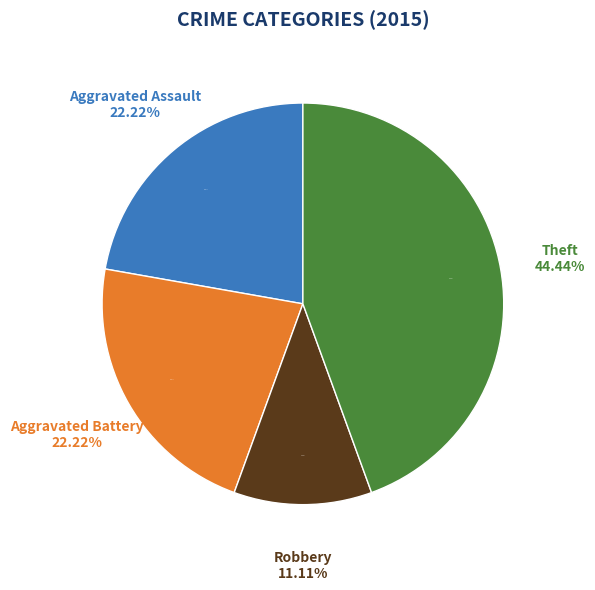

Is Theft the majority of the pie?

No